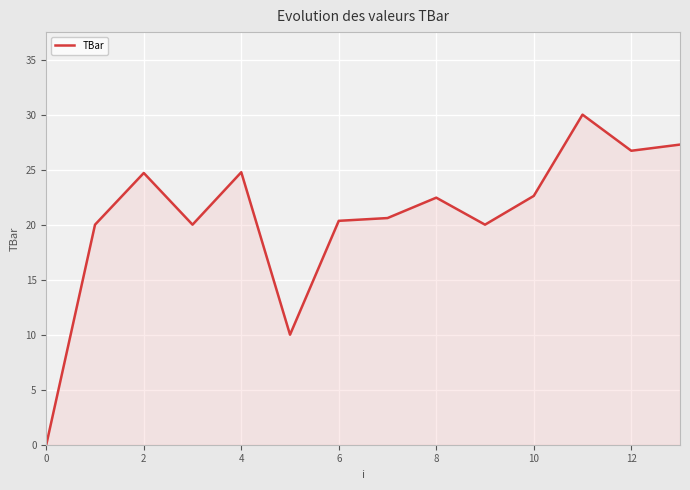

What is the maximum value shown in the chart?

30.0